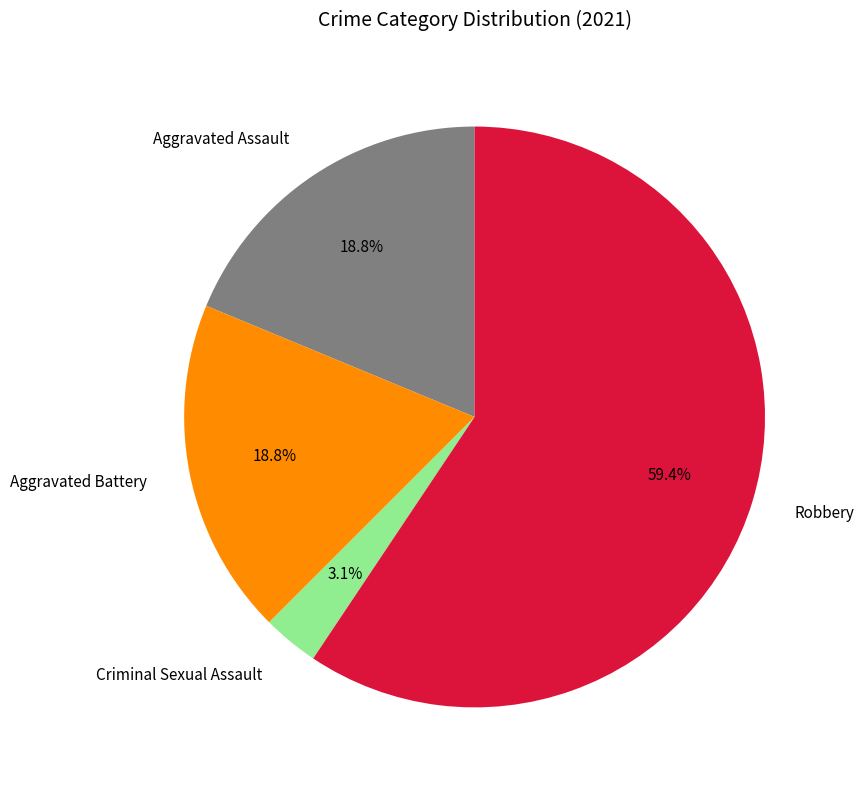

Count the number of slices in the pie.

4